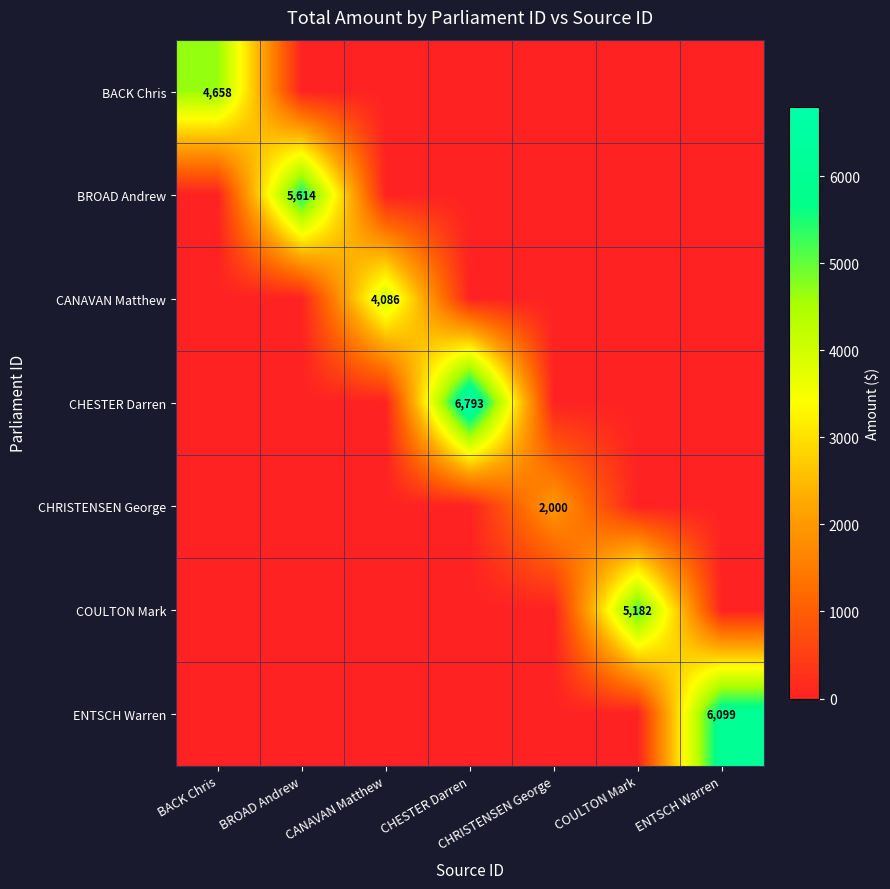

True or false: CHESTER Darren has a value of 6793 at CHESTER Darren.

True